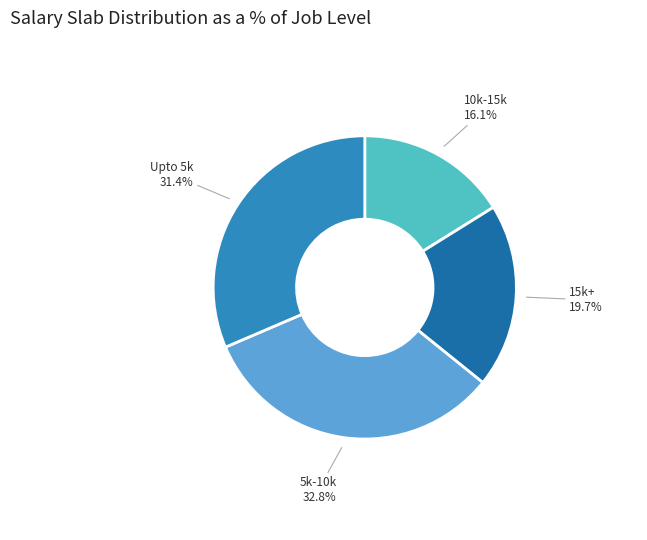

Is 5k-10k the majority of the pie?

No